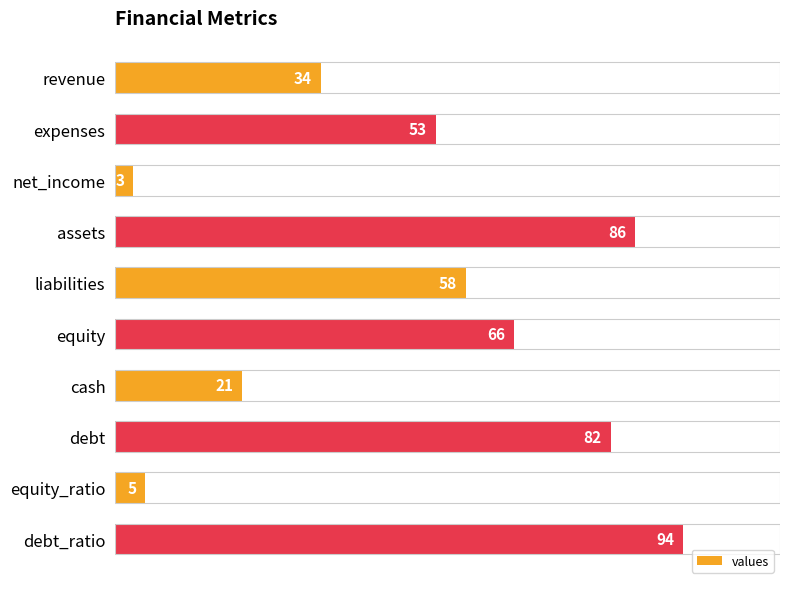

Reading top to bottom, what are all the values shown in this chart?

34	53	3	86	58	66	21	82	5	94